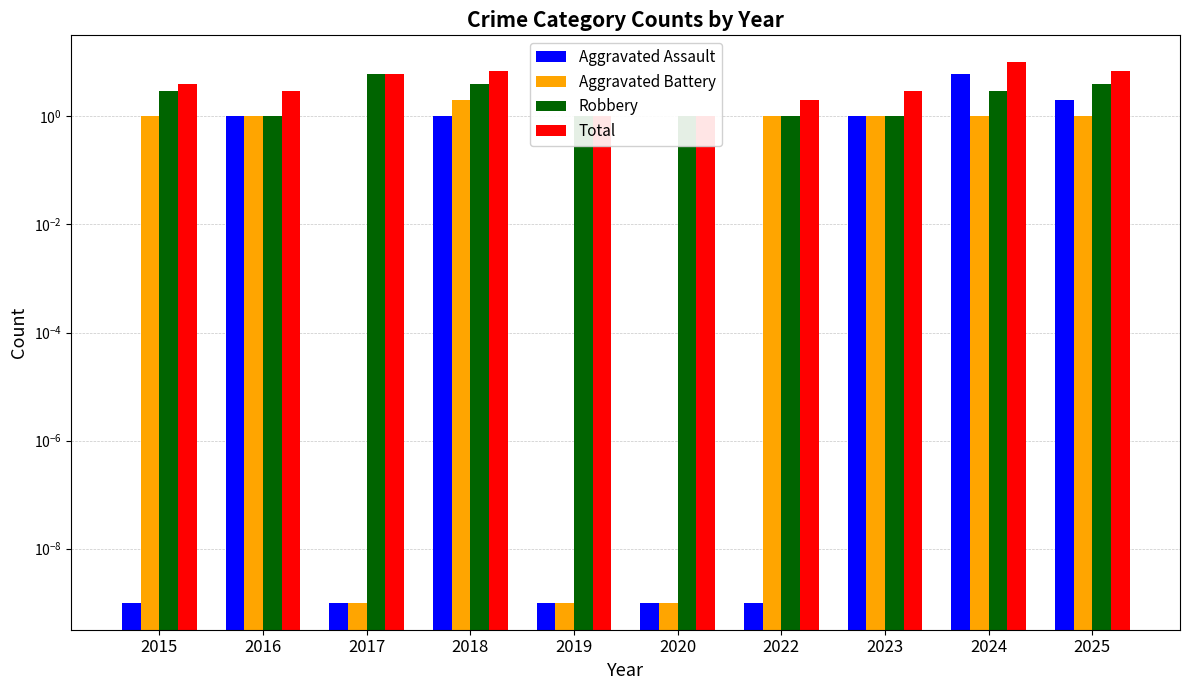

Reading left to right, transcribe all the data shown in this chart.

Aggravated Assault: 2015=0.0	2016=1.0	2017=0.0	2018=1.0	2019=0.0	2020=0.0	2022=0.0	2023=1.0	2024=6.0	2025=2.0
Aggravated Battery: 2015=1.0	2016=1.0	2017=0.0	2018=2.0	2019=0.0	2020=0.0	2022=1.0	2023=1.0	2024=1.0	2025=1.0
Robbery: 2015=3.0	2016=1.0	2017=6.0	2018=4.0	2019=1.0	2020=1.0	2022=1.0	2023=1.0	2024=3.0	2025=4.0
Total: 2015=4.0	2016=3.0	2017=6.0	2018=7.0	2019=1.0	2020=1.0	2022=2.0	2023=3.0	2024=10.0	2025=7.0